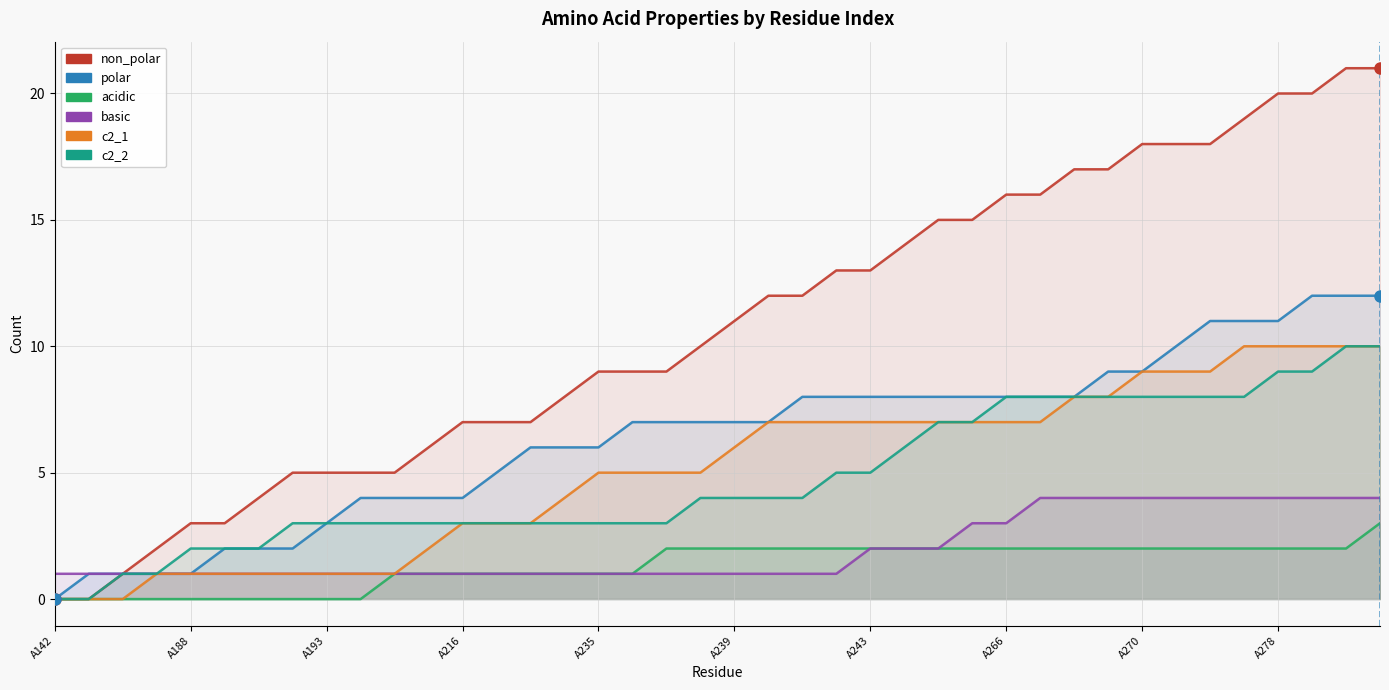

How many lines are shown in the chart?

6